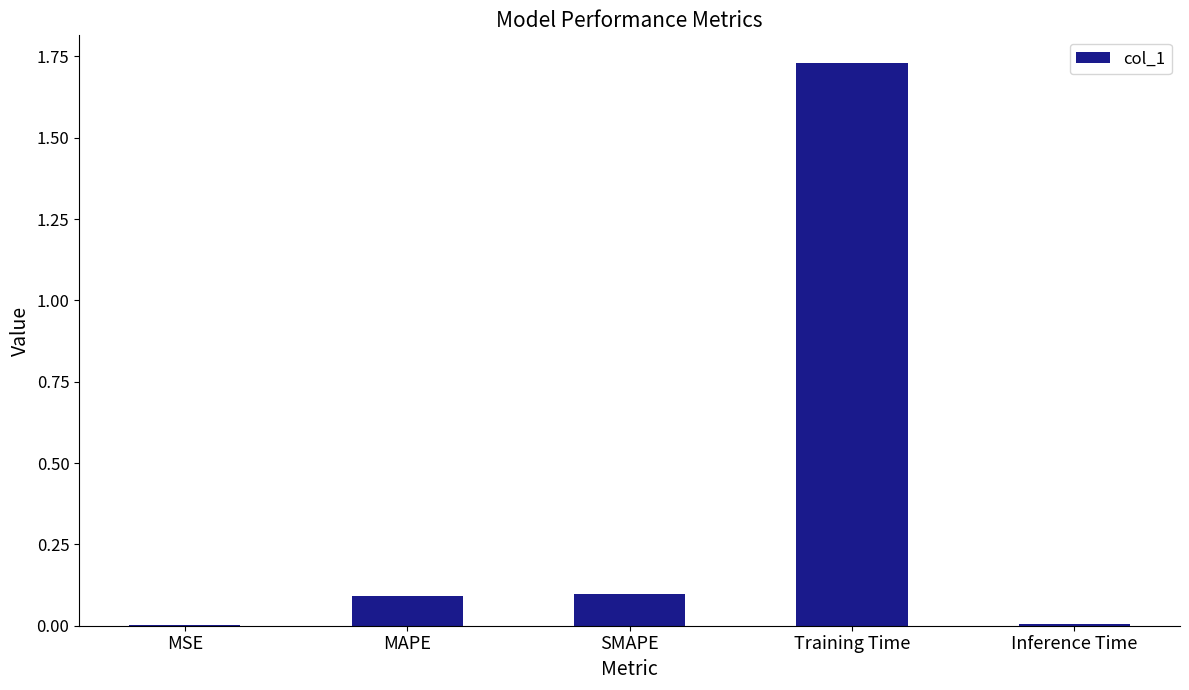

Which category has the highest value across all series?

Training Time